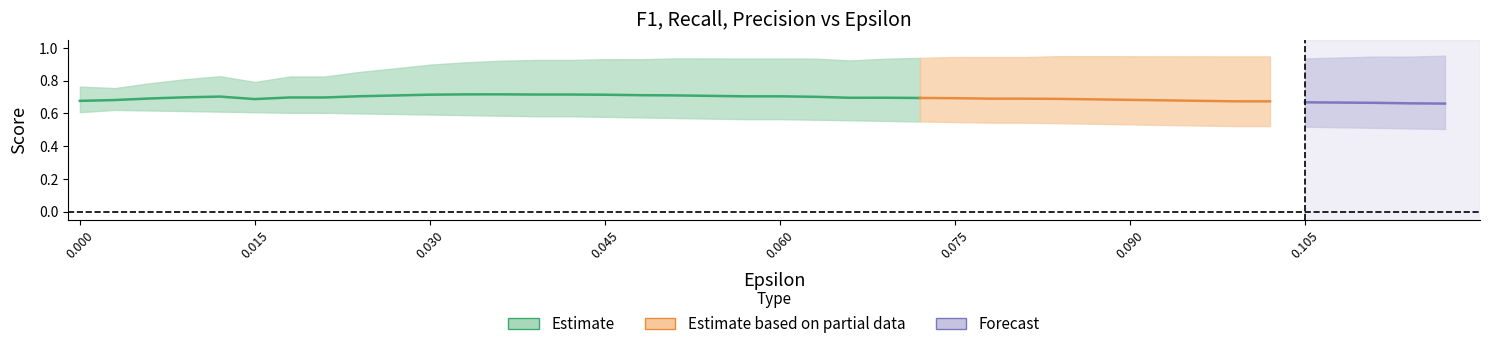

Does the chart have visible grid lines?

No